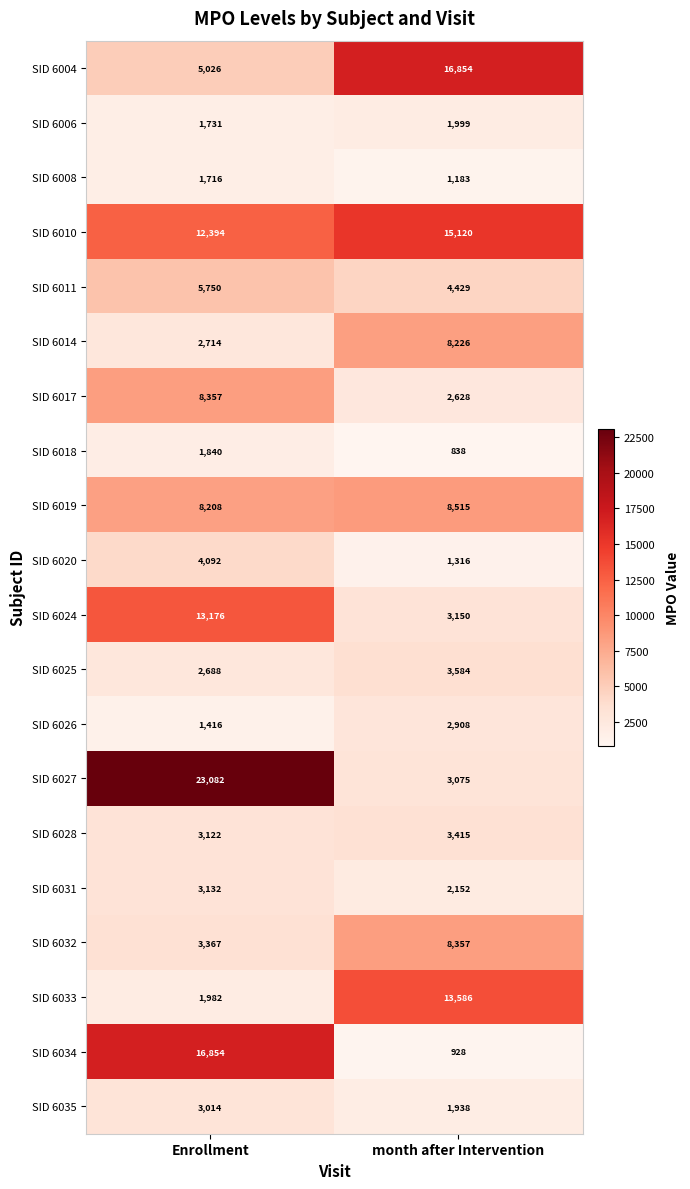

What is the difference between the maximum and minimum values in the SID 6008 series?

533